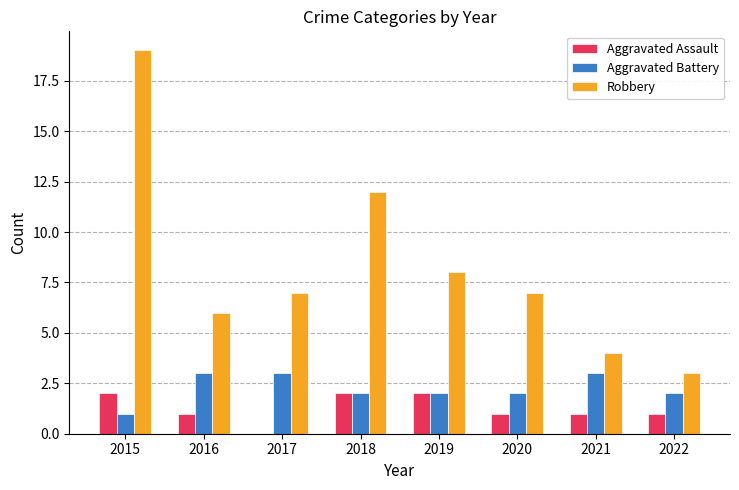

At which category does the chart reach its peak across all series?

2015